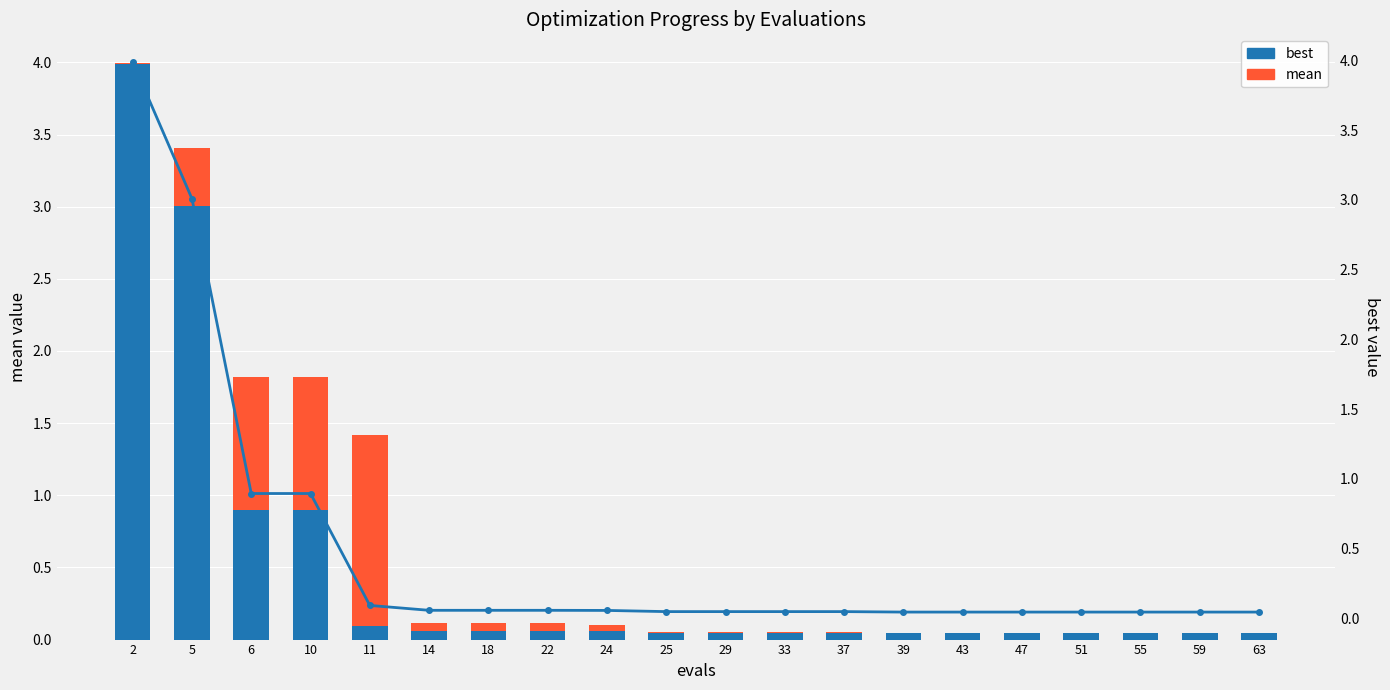

Reading left to right, what are all the values shown in this chart?

best: 4.0	3.0	0.9	0.9	0.1	0.1	0.1	0.1	0.1	0.0	0.0	0.0	0.0	0.0	0.0	0.0	0.0	0.0	0.0	0.0
mean: 0.0	0.4	0.9	0.9	1.3	0.1	0.1	0.1	0.0	0.0	0.0	0.0	0.0	0.0	0.0	0.0	0.0	0.0	0.0	0.0
best (line): 4.0	3.0	0.9	0.9	0.1	0.1	0.1	0.1	0.1	0.0	0.0	0.0	0.0	0.0	0.0	0.0	0.0	0.0	0.0	0.0